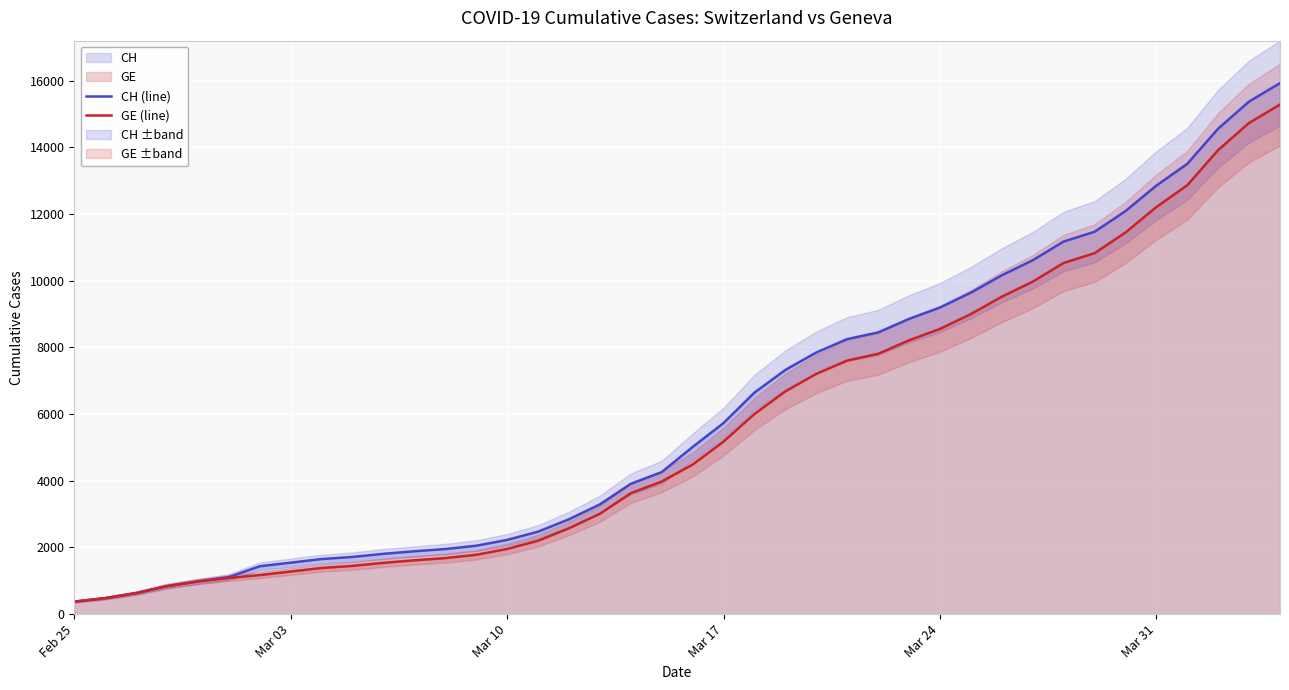

The value of GE (line) at Mar 24 is 11219. True or false?

False